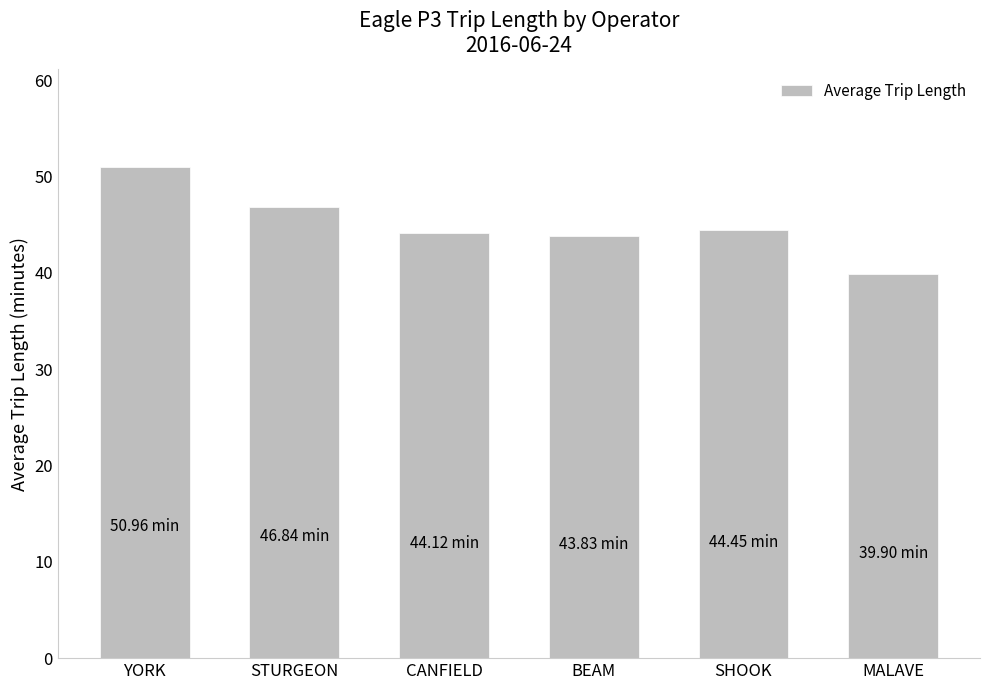

What is the difference between the second highest and second lowest values?

3.0